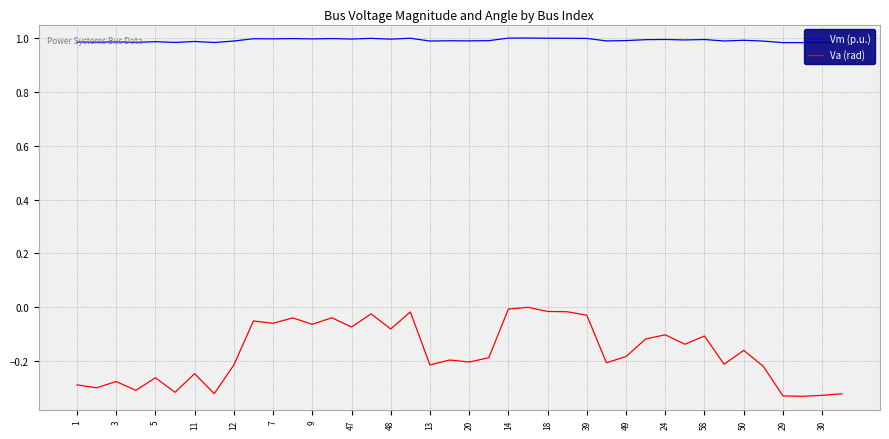

What is the difference between the maximum and minimum values in the Va (rad) series?

0.3